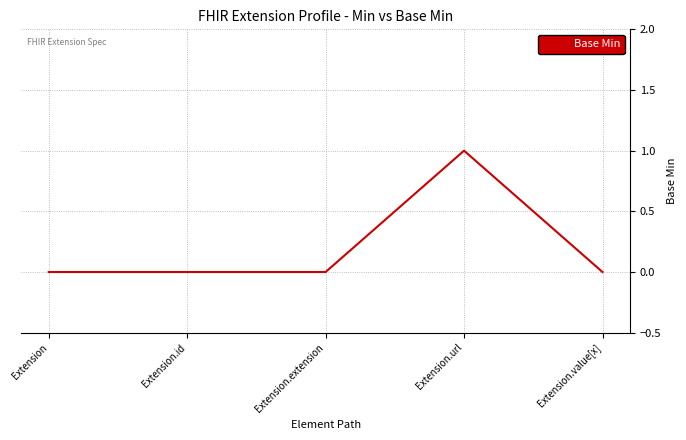

Which category has the highest value across all series?

Extension.url